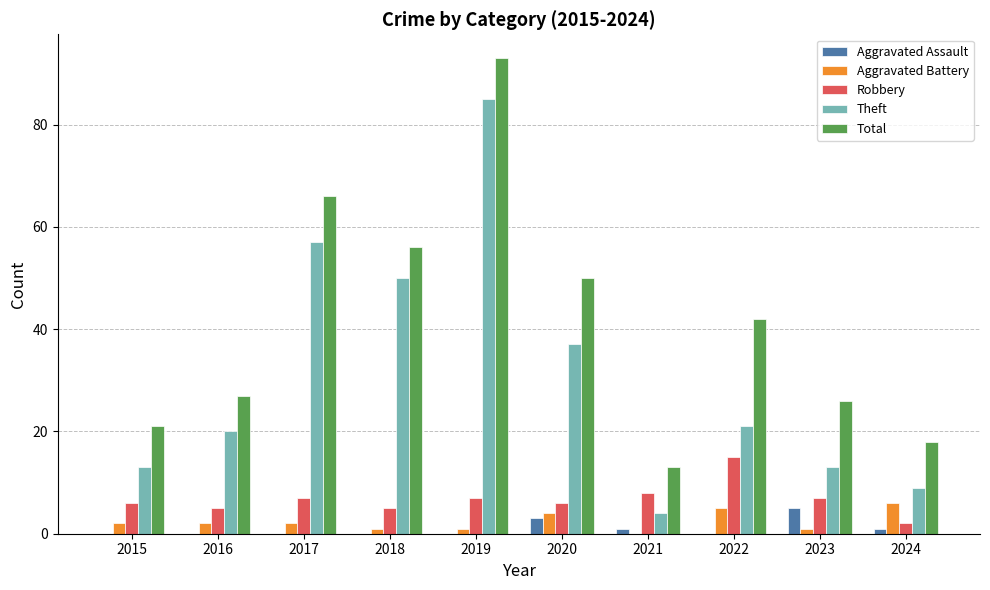

What is the total value across all series at 2016?

54